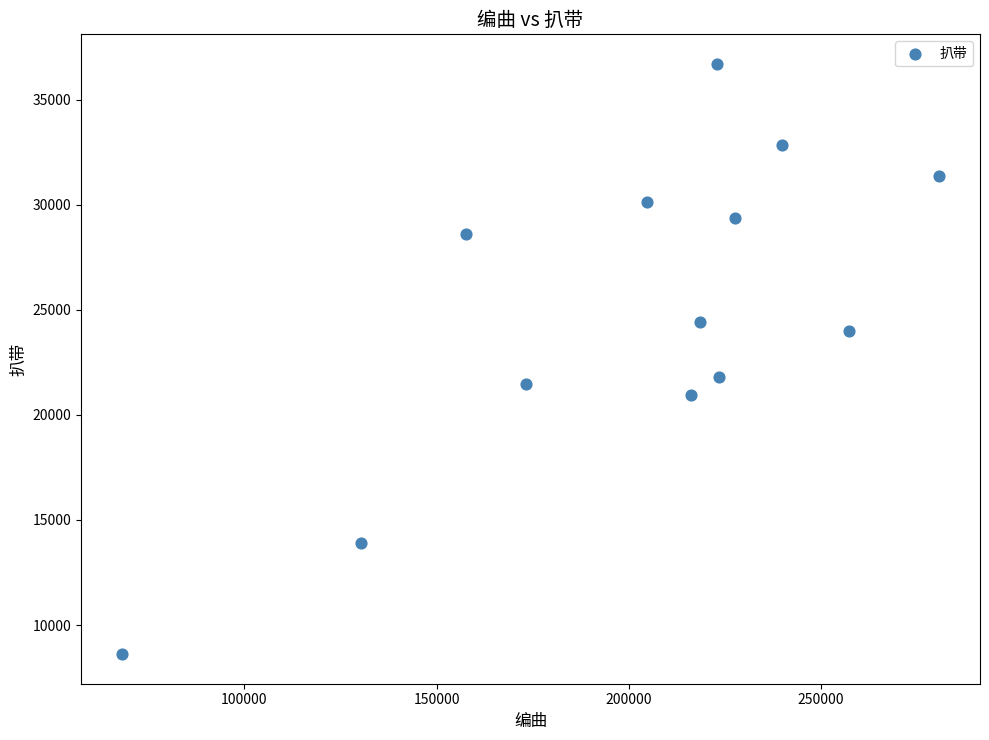

What is the range of Y values (max minus min)?

28086.6